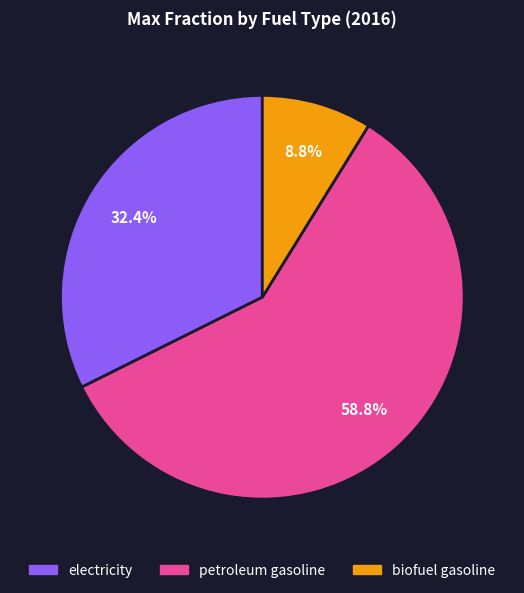

Which slice is the largest?

petroleum gasoline